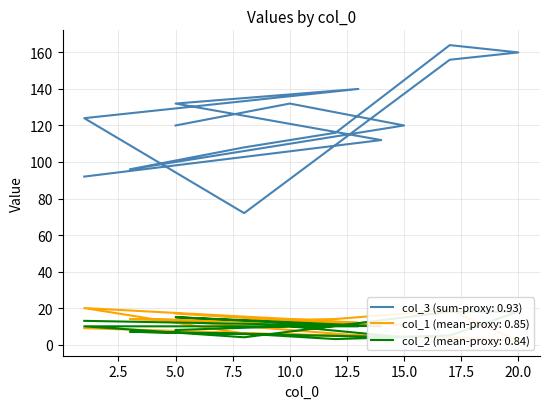

What is the label of the 9th point from the left?

17